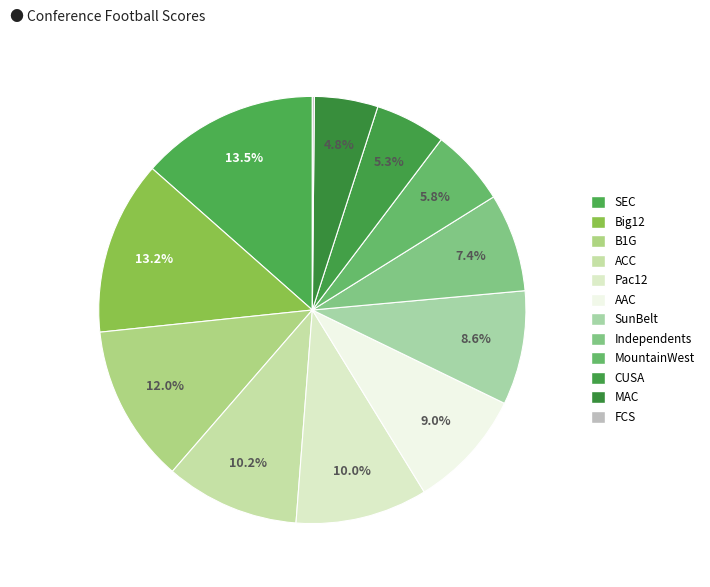

What is the total percentage of Big12 and ACC?

23.3%